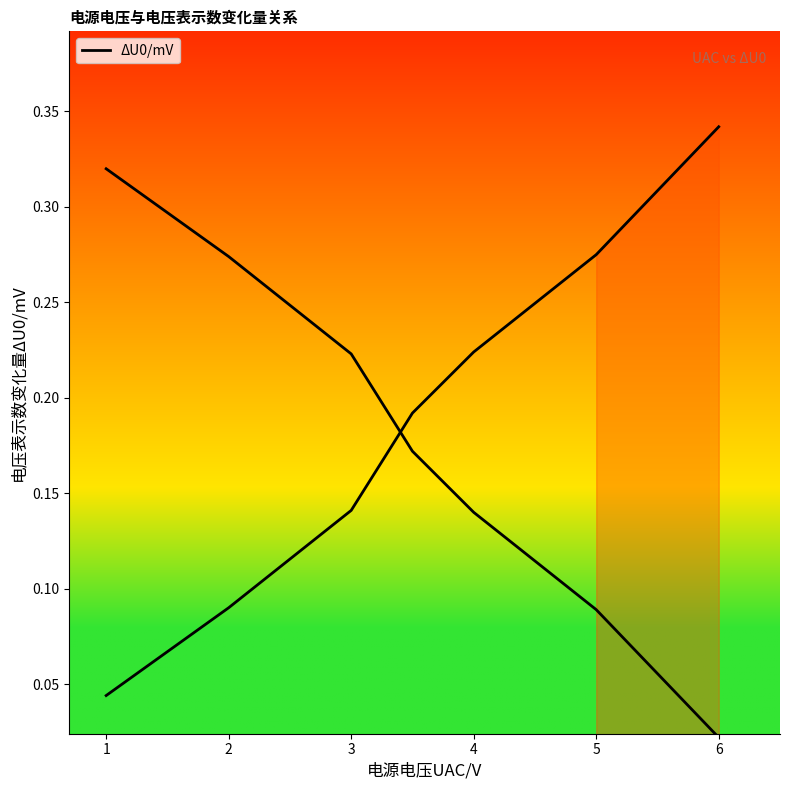

Between 0 and 6, which is larger?

6